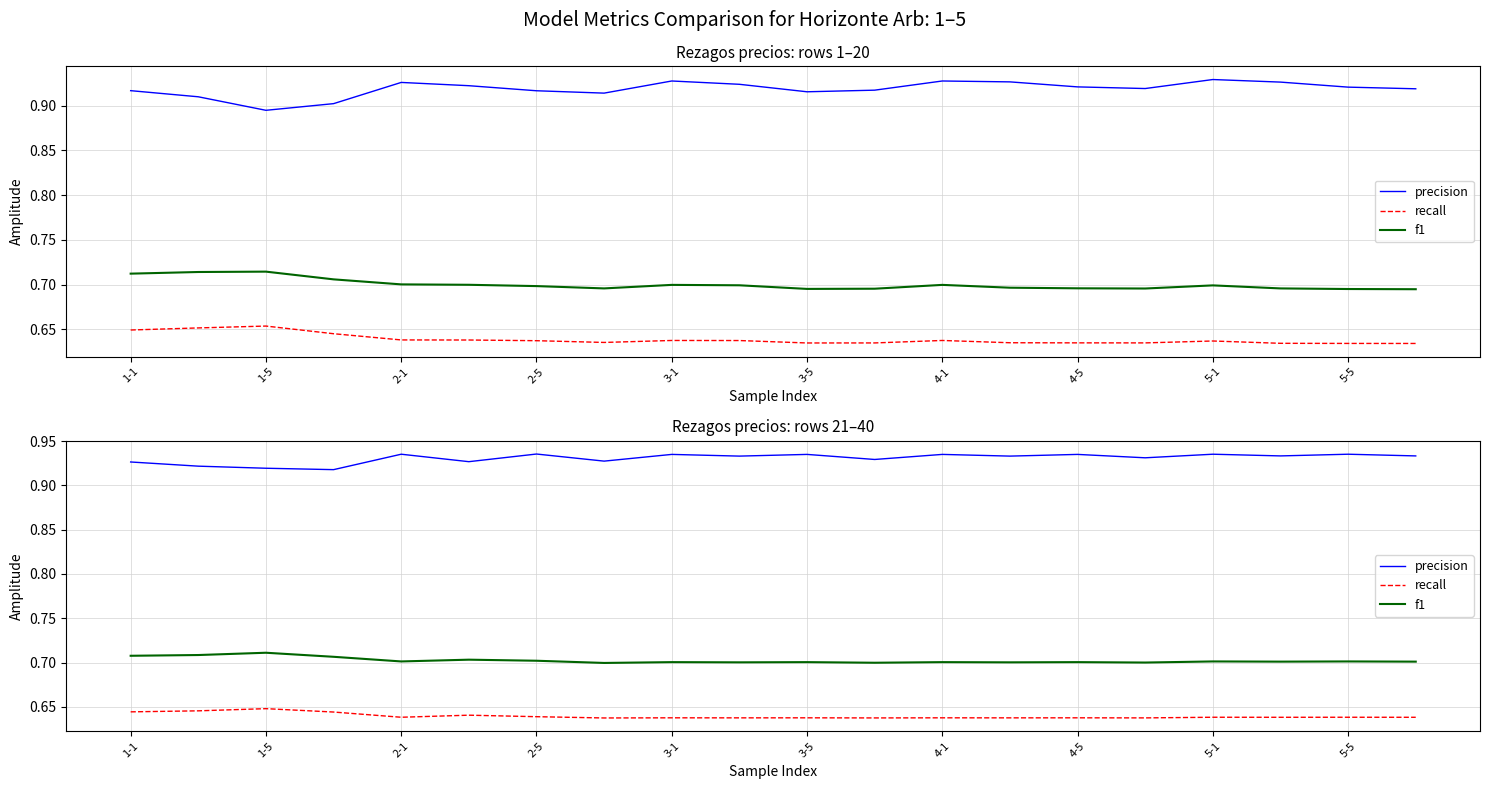

What is the minimum value shown in the chart?

0.6